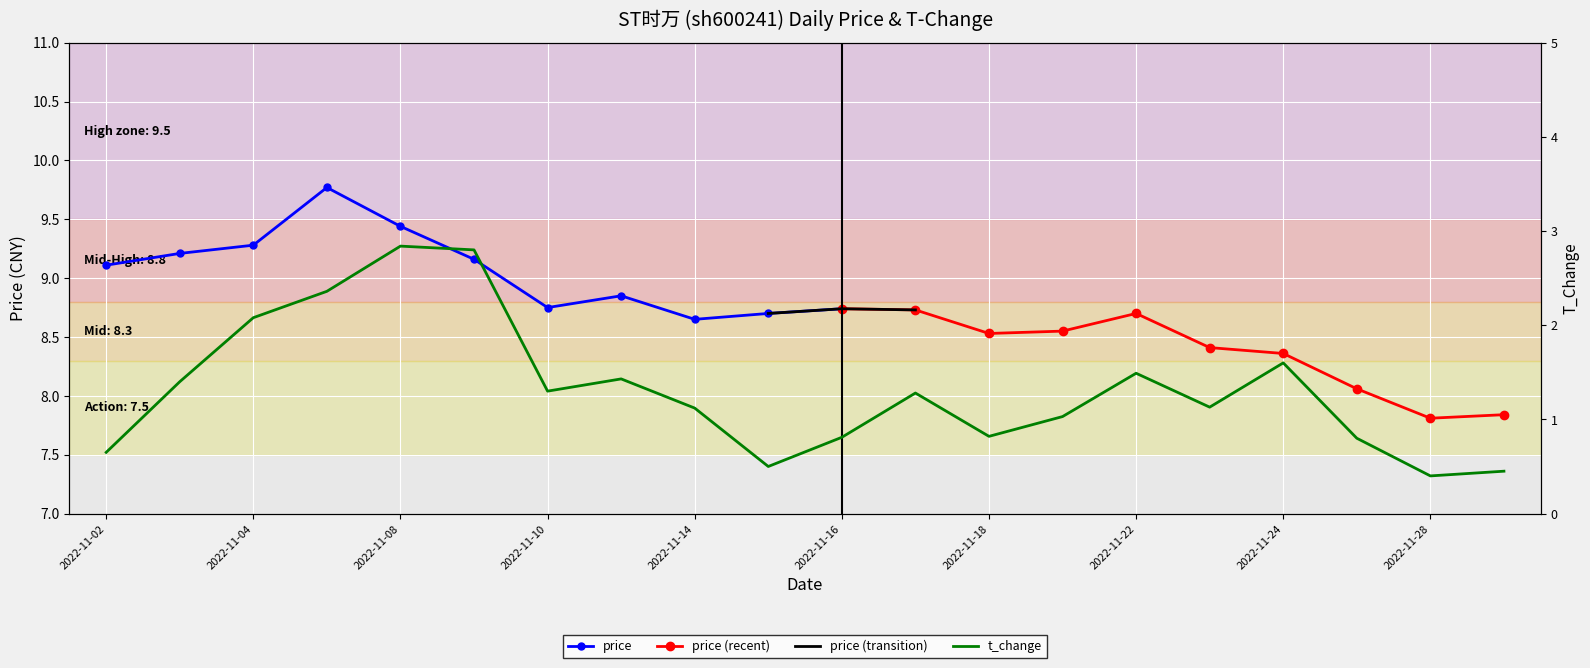

Reading left to right, transcribe all the data shown in this chart.

0.7	1.4	2.1	2.4	2.8	2.8	1.3	1.4	1.1	0.5	0.8	1.3	0.8	1.0	1.5	1.1	1.6	0.8	0.4	0.5